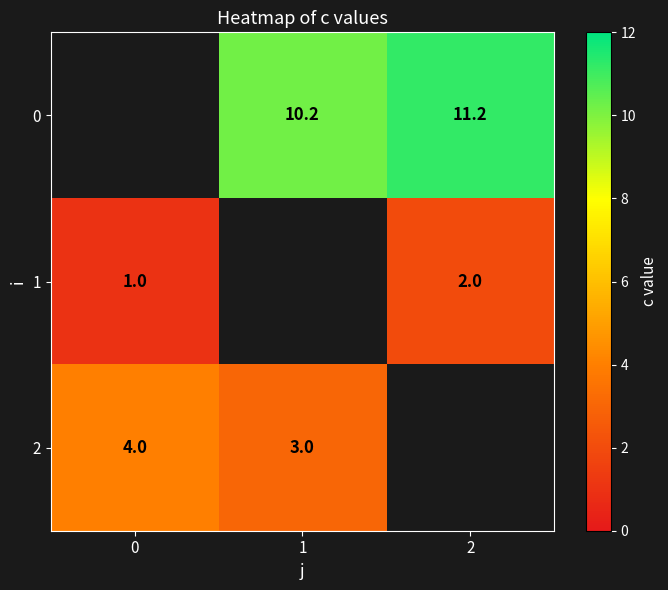

How many 1 values are between 1 and 2?

2